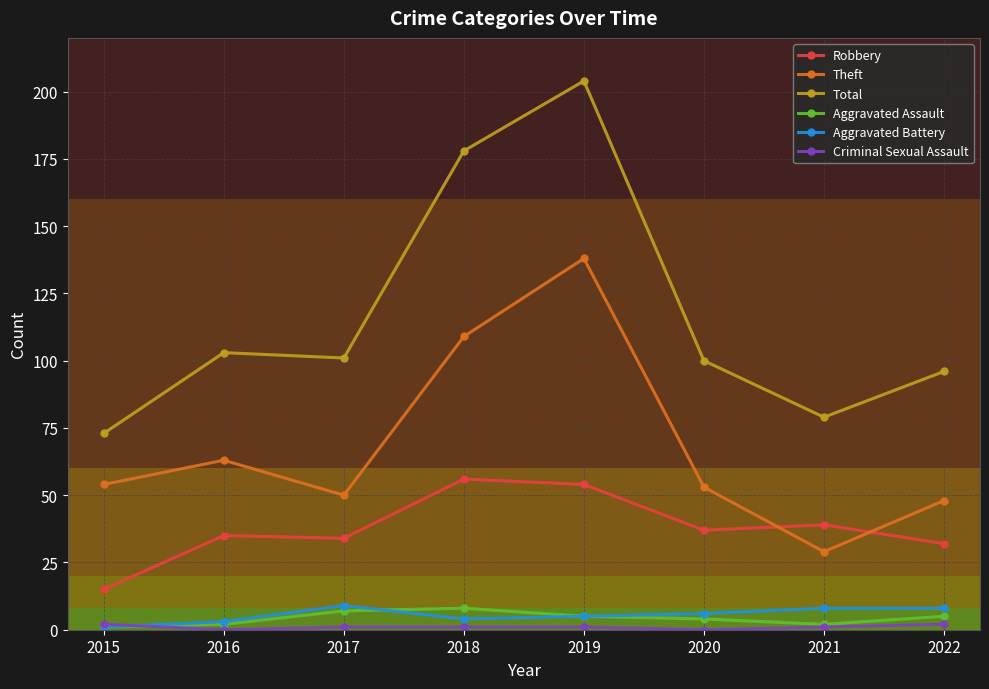

What is the difference between the maximum and minimum values in the Robbery series?

41